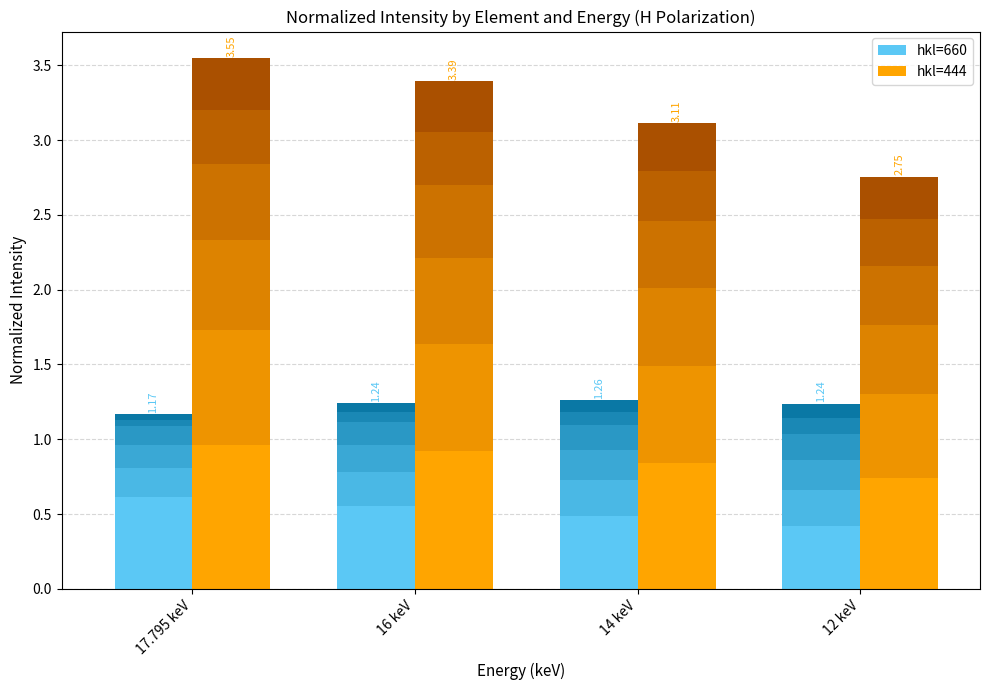

Read the hkl=660 (c0) value at 17.795 keV.

0.6